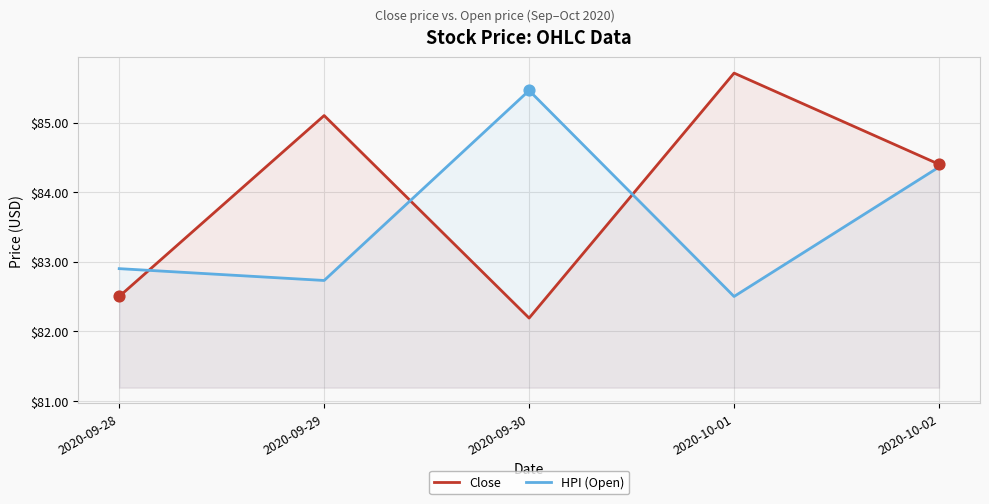

At which category is the sum across all series the highest?

2020-10-02